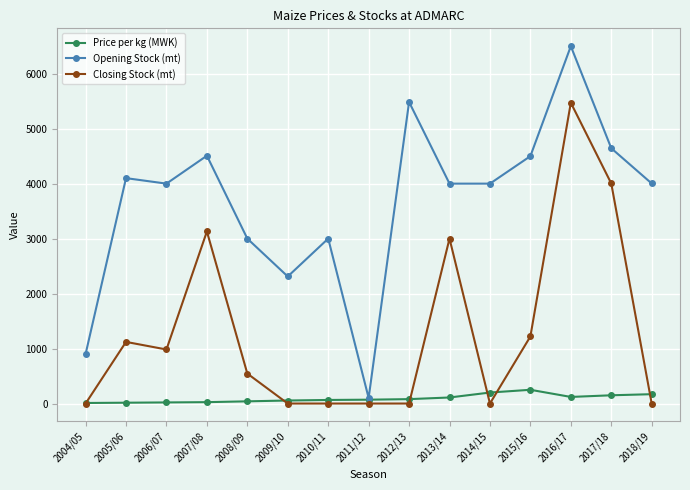

True or false: Opening Stock (mt) has more than 1 interior local peaks.

True